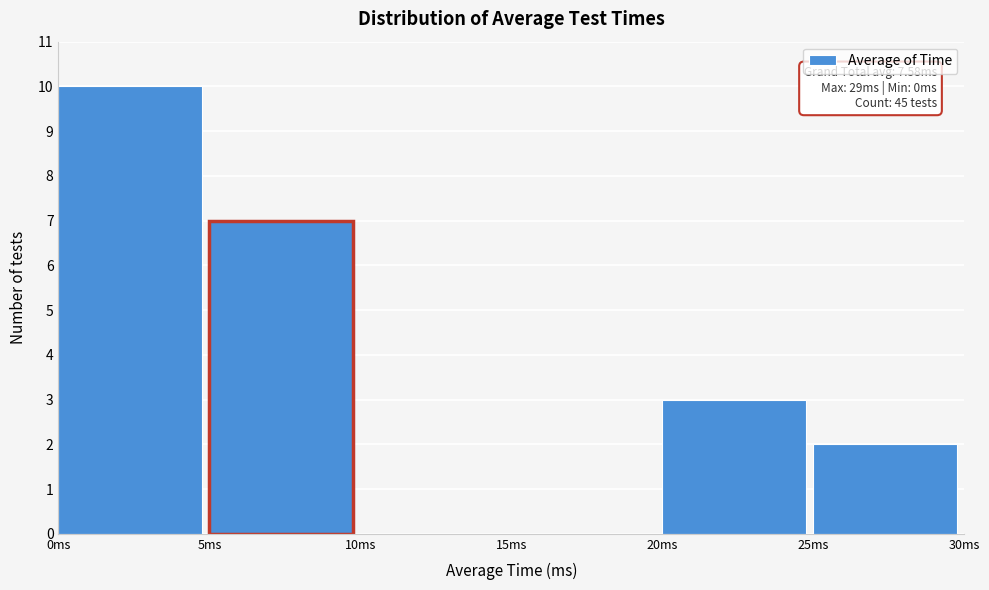

Which range on the x-axis has the tallest bar?

0 to 5